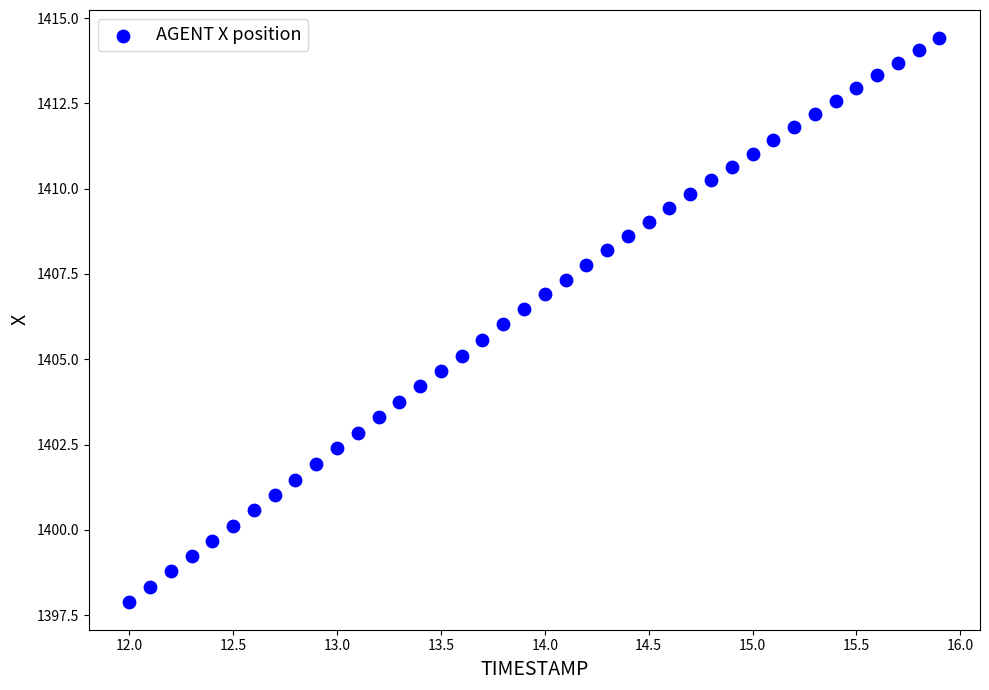

What is the range of X values (max minus min)?

3.9